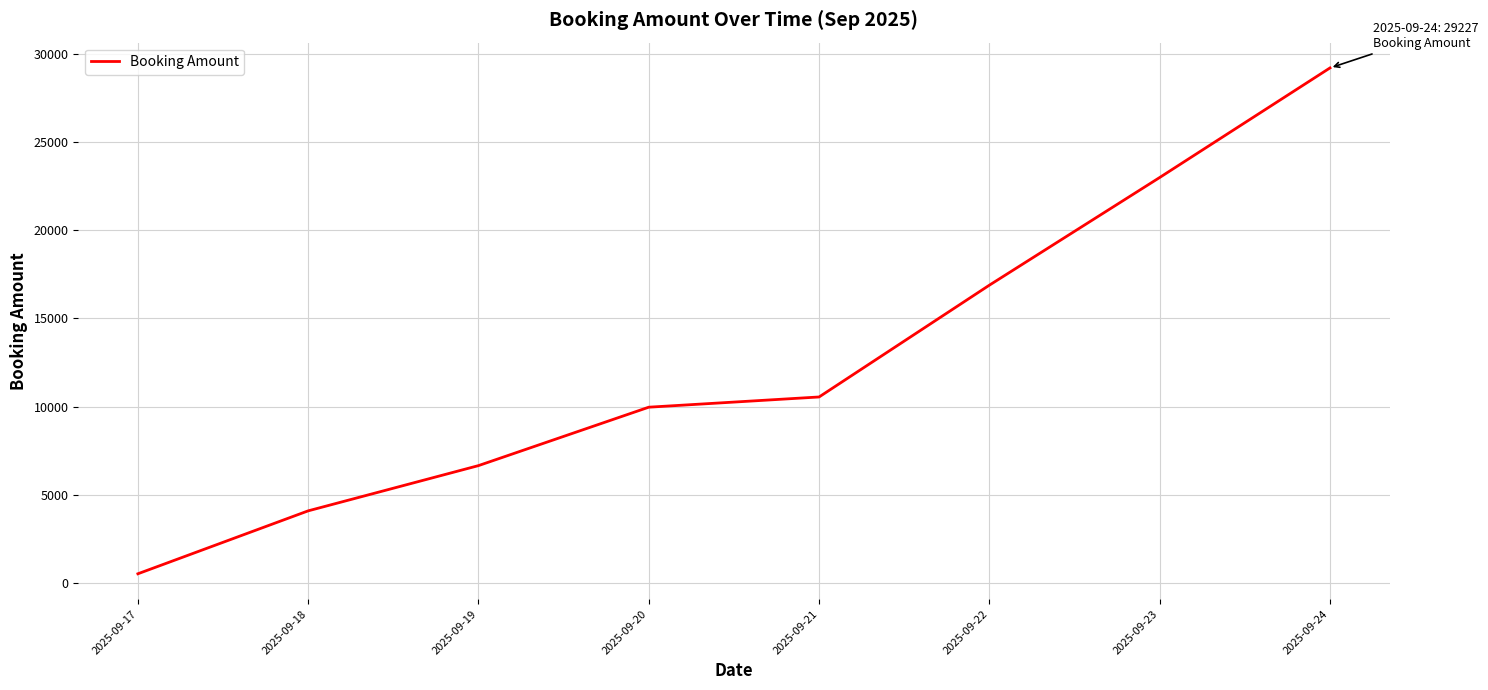

What is the change in value from 2025-09-17 to 2025-09-20?

+9459.9